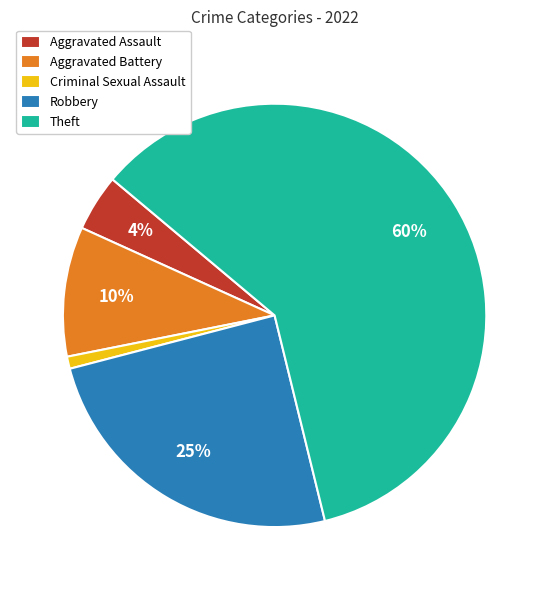

What percentage is the Criminal Sexual Assault slice, to the nearest percent?

1%